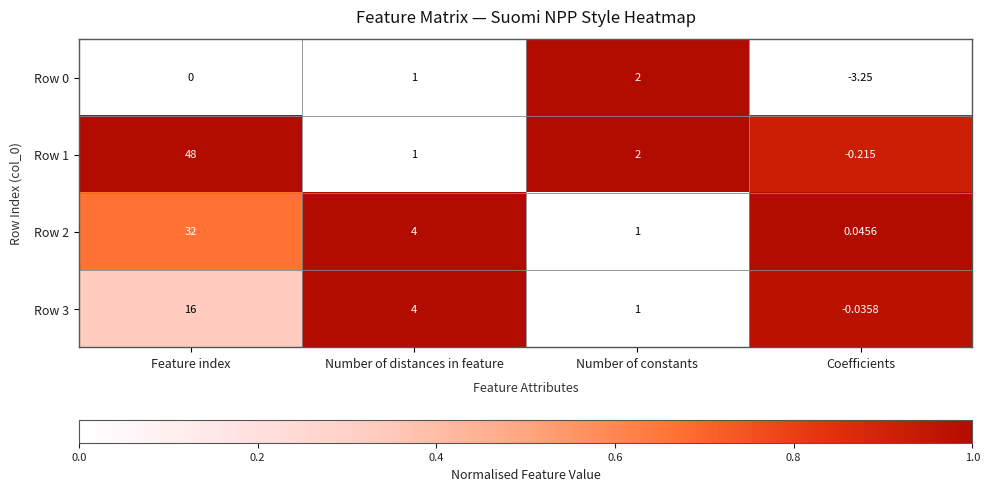

At which label is Row 2 closest to 16?

Number of distances in feature